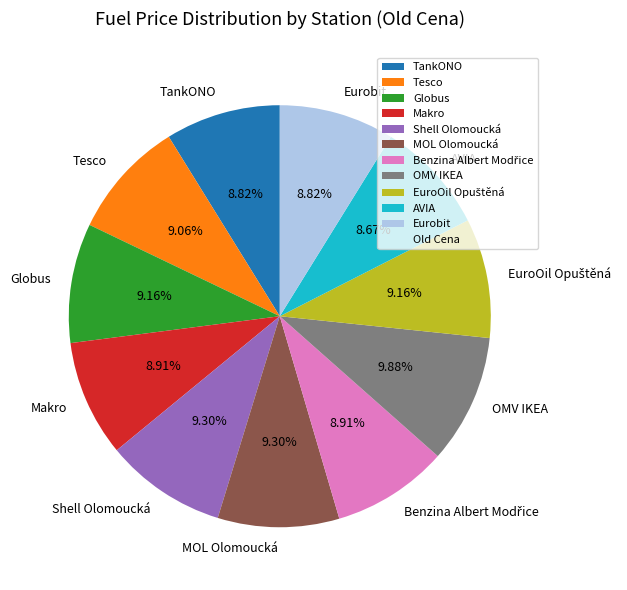

To the nearest percent, what is the difference between the largest and smallest slice percentages?

1%